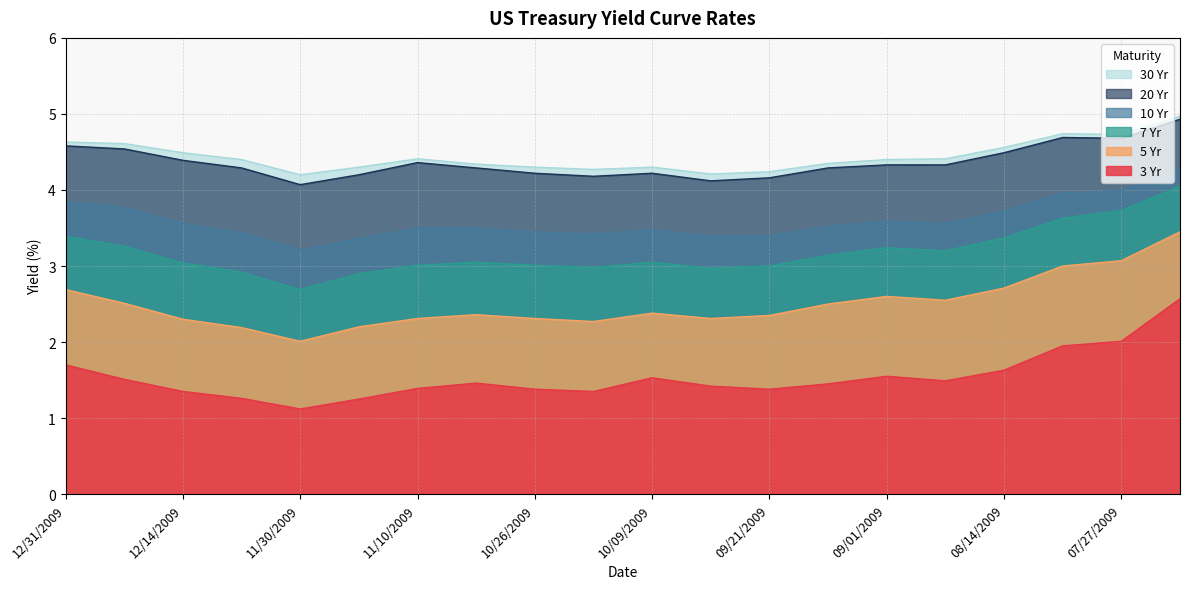

What are all the series names shown in the legend?

30 Yr, 20 Yr, 10 Yr, 7 Yr, 5 Yr, 3 Yr